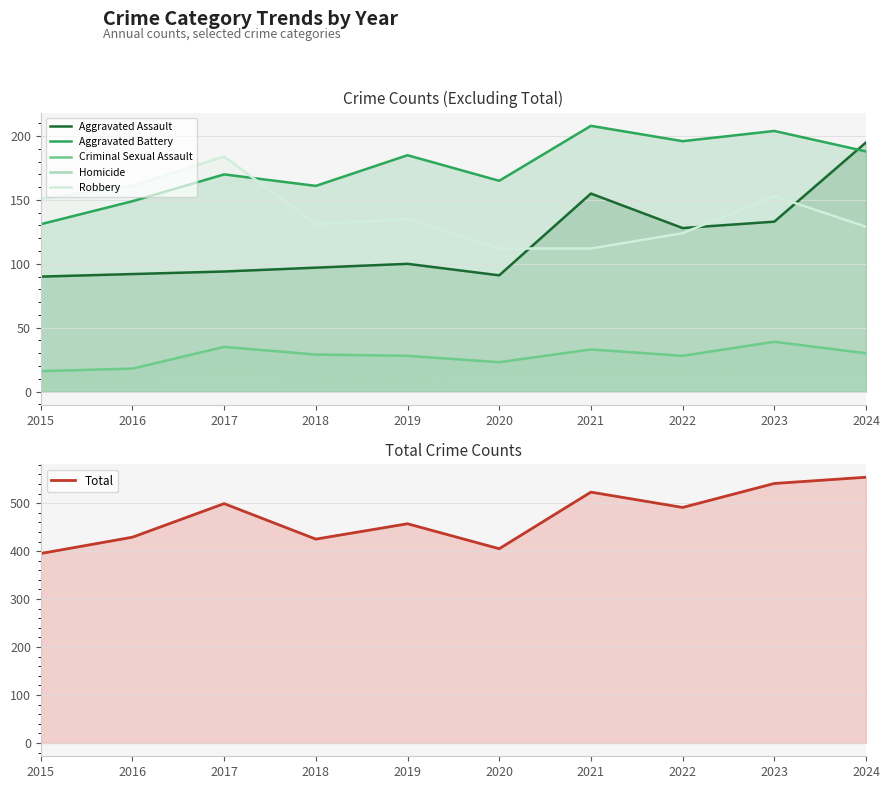

What is the difference between the highest and lowest values at 2022?

476